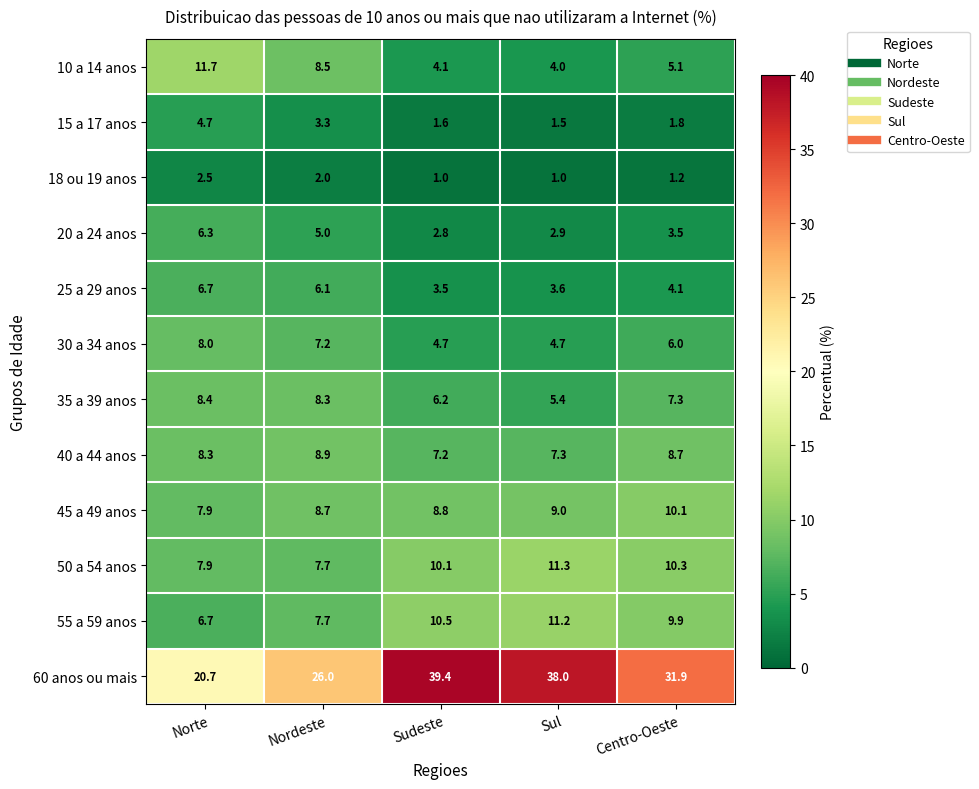

Which series has the widest spread of values?

60 anos ou mais